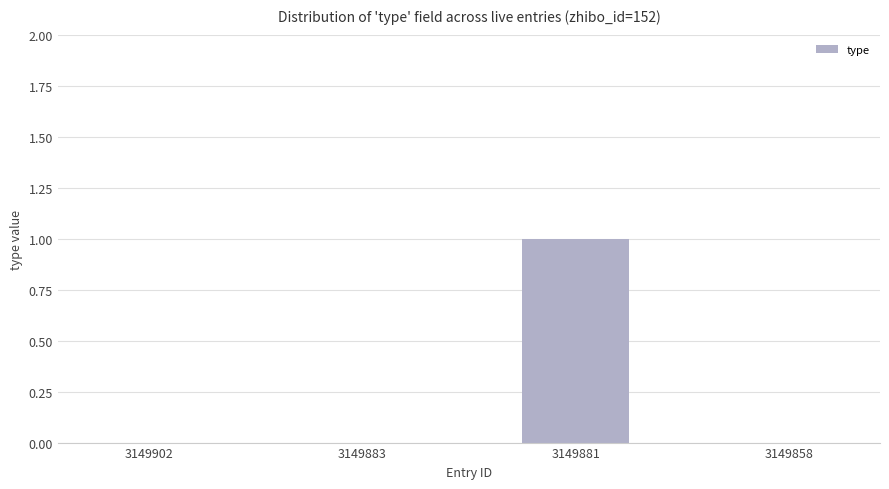

At which category does the chart reach its peak across all series?

3149881